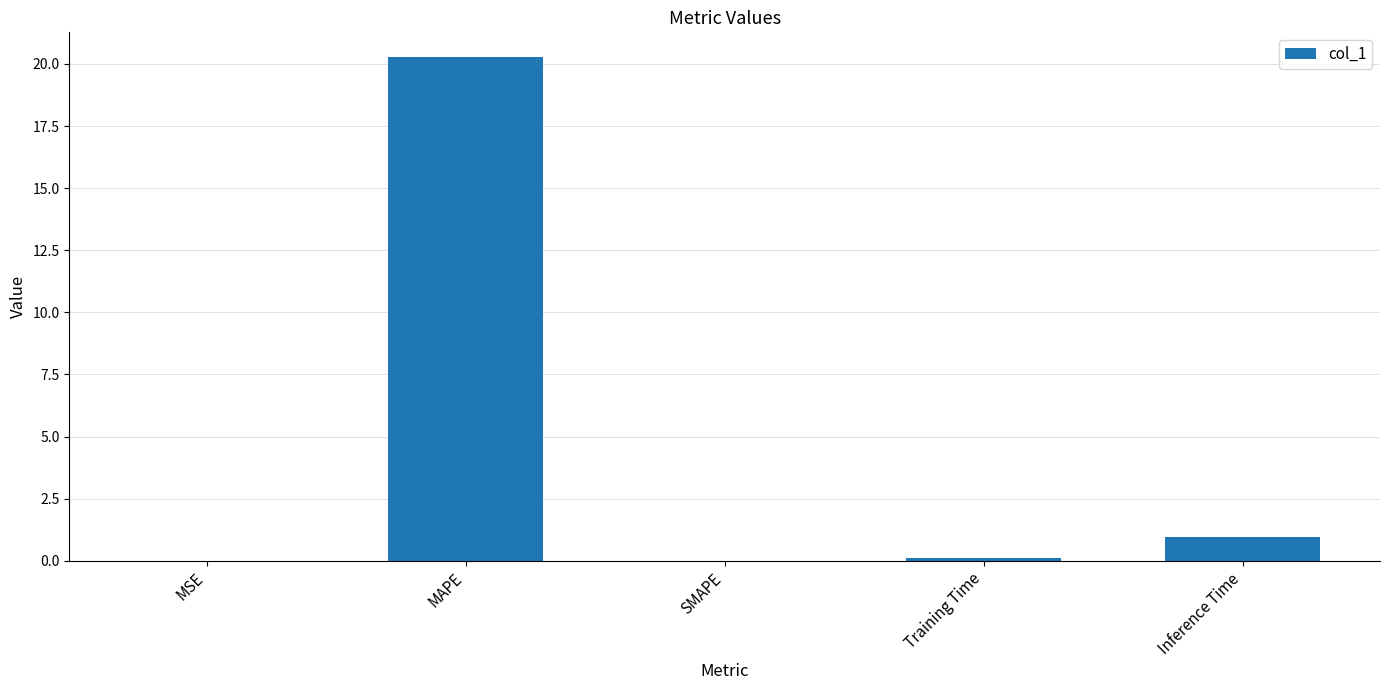

What is the change in value from MAPE to Training Time?

-20.1